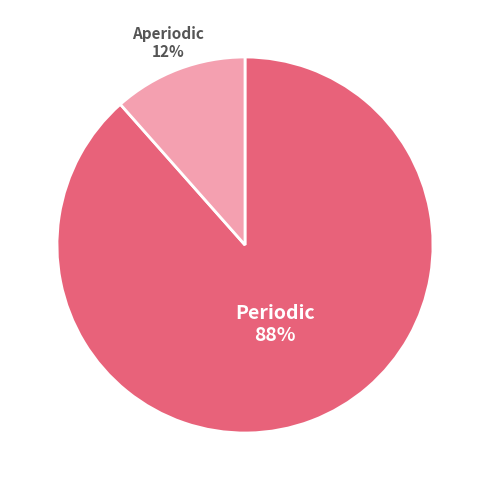

True or false: Periodic accounts for 97% of the total.

False